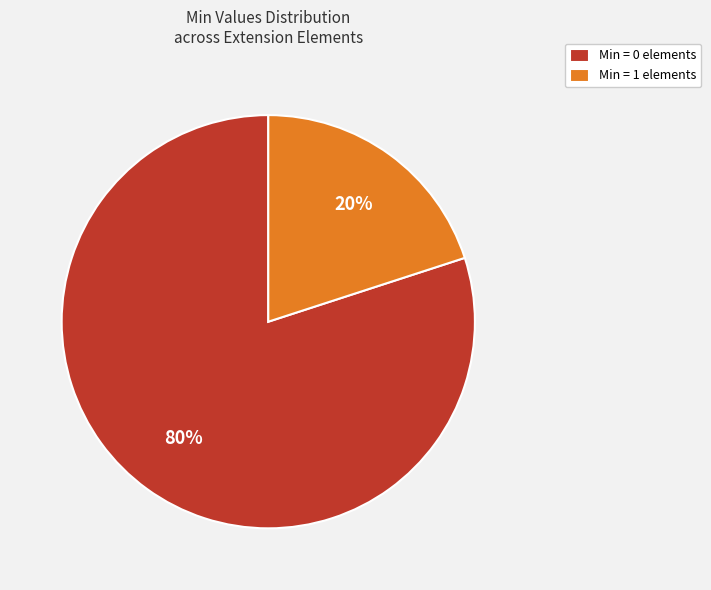

Is the sum of Min = 1 elements and Min = 0 elements greater than half?

Yes